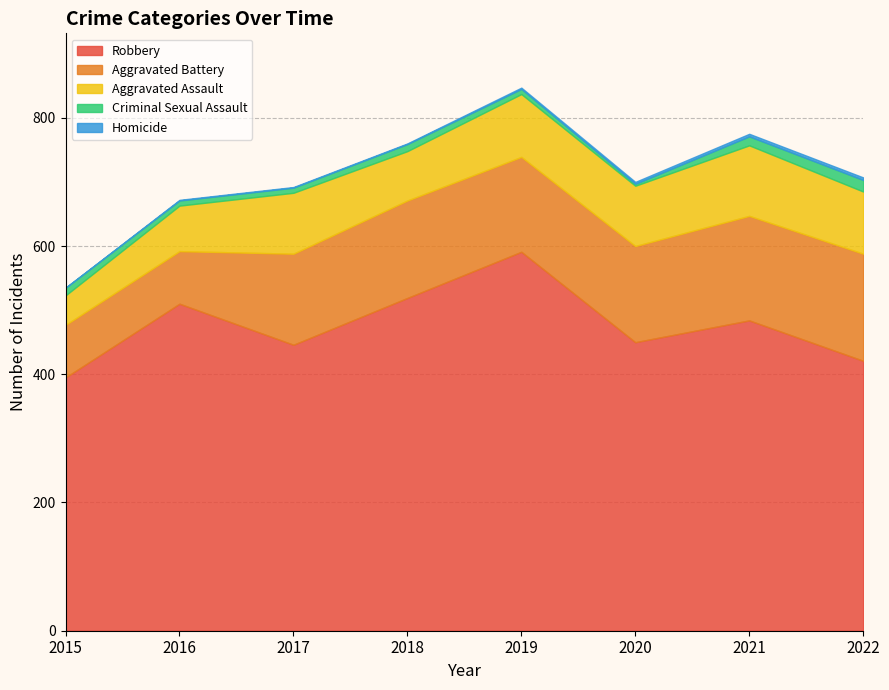

True or false: Homicide and Aggravated Assault cross at least once.

False